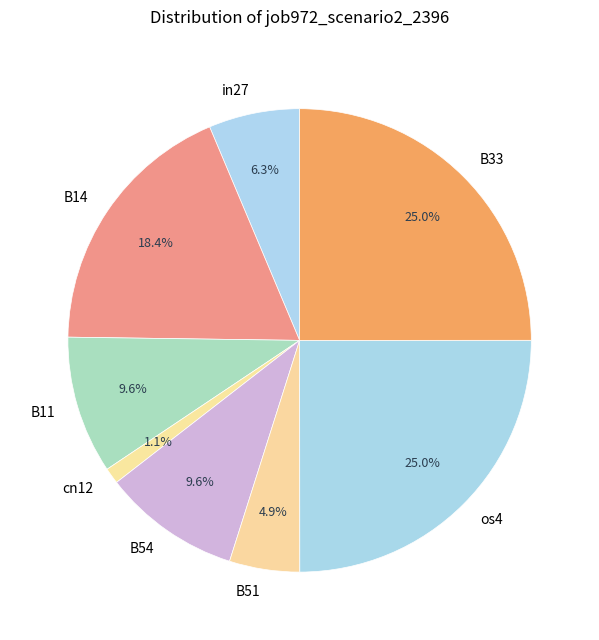

The B14 slice represents 9% of the pie. True or false?

False